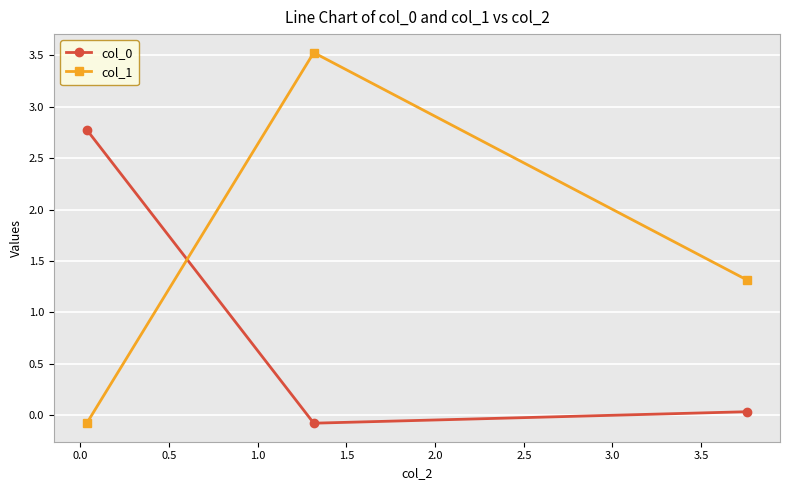

What is the sum of all col_0 values?

2.7